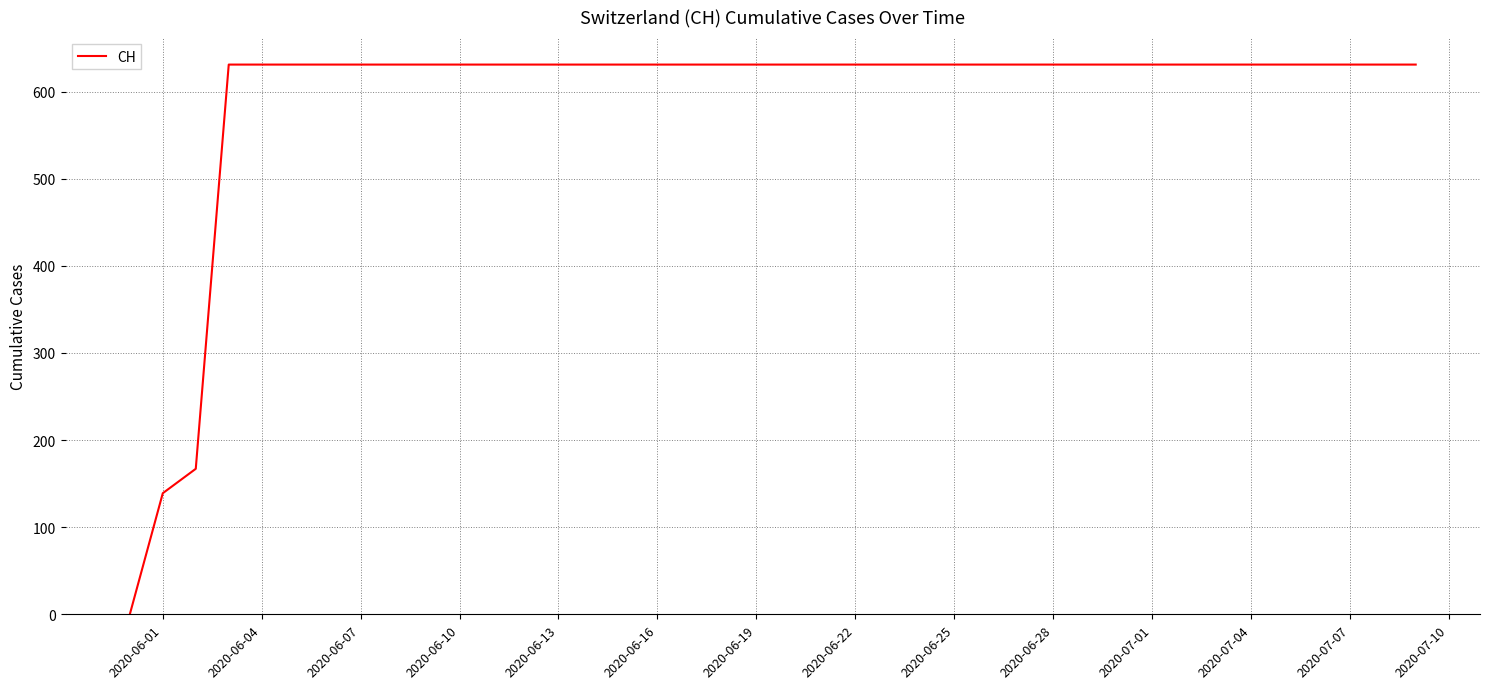

What is the maximum value shown in the chart?

631